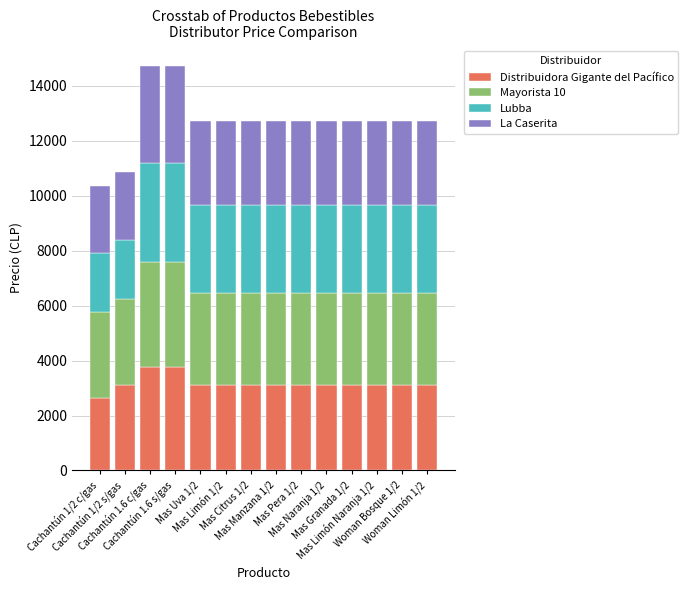

What is the minimum value for Distribuidora Gigante del Pacífico?

2630